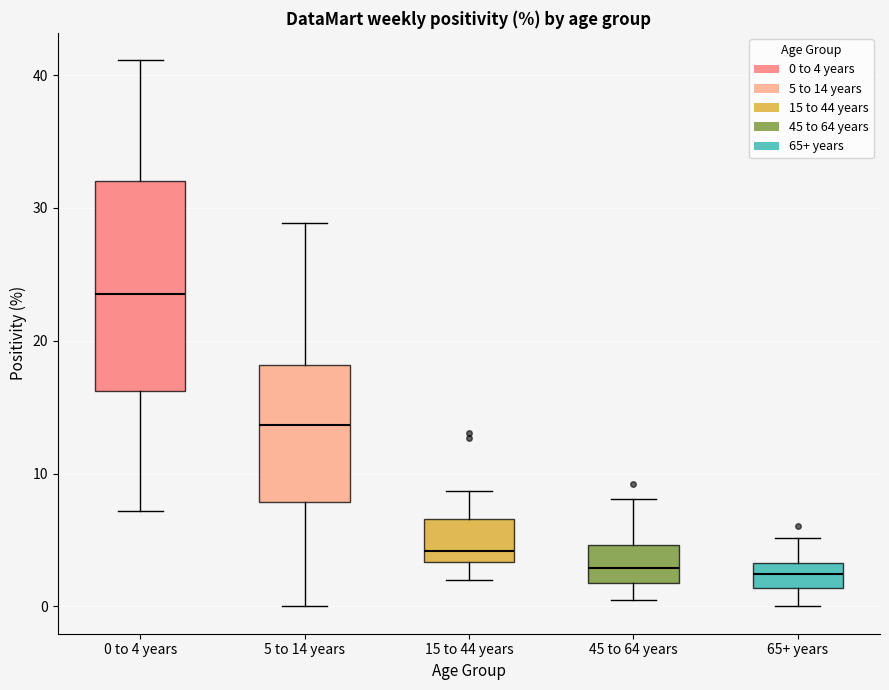

Which box has the highest median line?

0 to 4 years